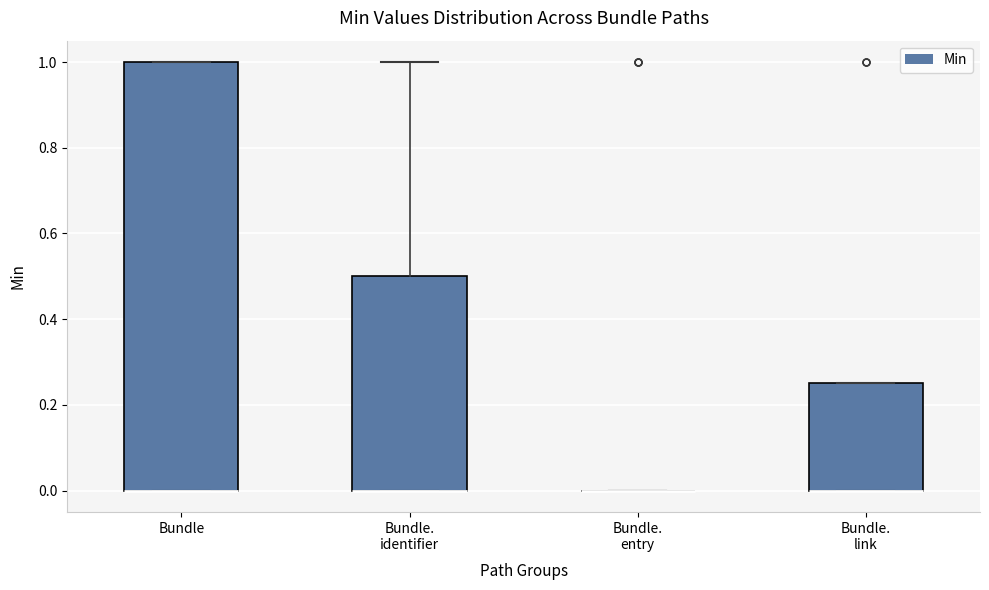

Reading left to right, transcribe this box plot: for each box, give where its median line is, the range the box spans, and where its two whiskers end, as read against the y-axis. The values are not printed on the chart, so give them approximately, as read against the axis.

Bundle: median 0.00 (drawn on the box's lower edge), box 0.00 to 1.00, whiskers 0.00 to 1.00
Bundle. identifier: median 0.00 (drawn on the box's lower edge), box 0.00 to 0.50, whiskers 0.00 to 1.00
Bundle. entry: box collapsed to a line at 0.00, whiskers 0.00 to 0.00
Bundle. link: median 0.00 (drawn on the box's lower edge), box 0.00 to 0.26, whiskers 0.00 to 0.26